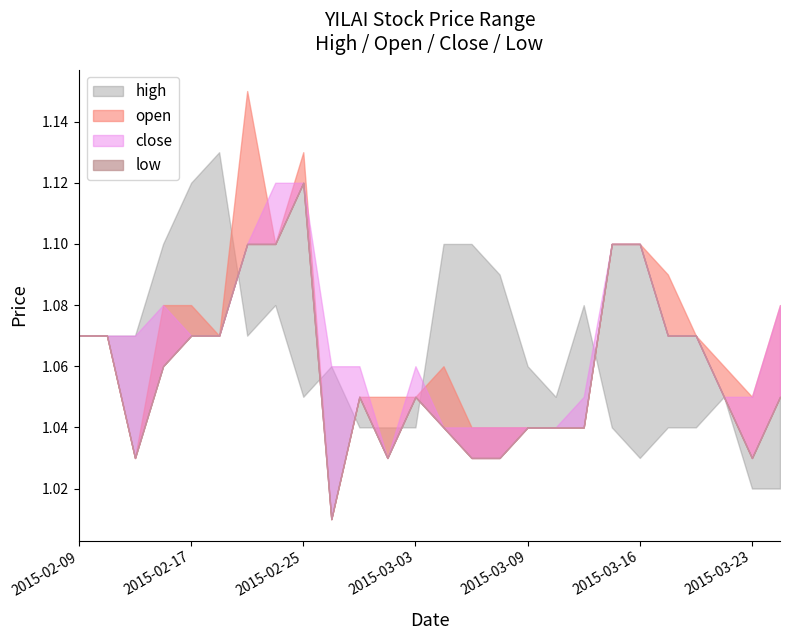

How many intersections are there between high and close?

5